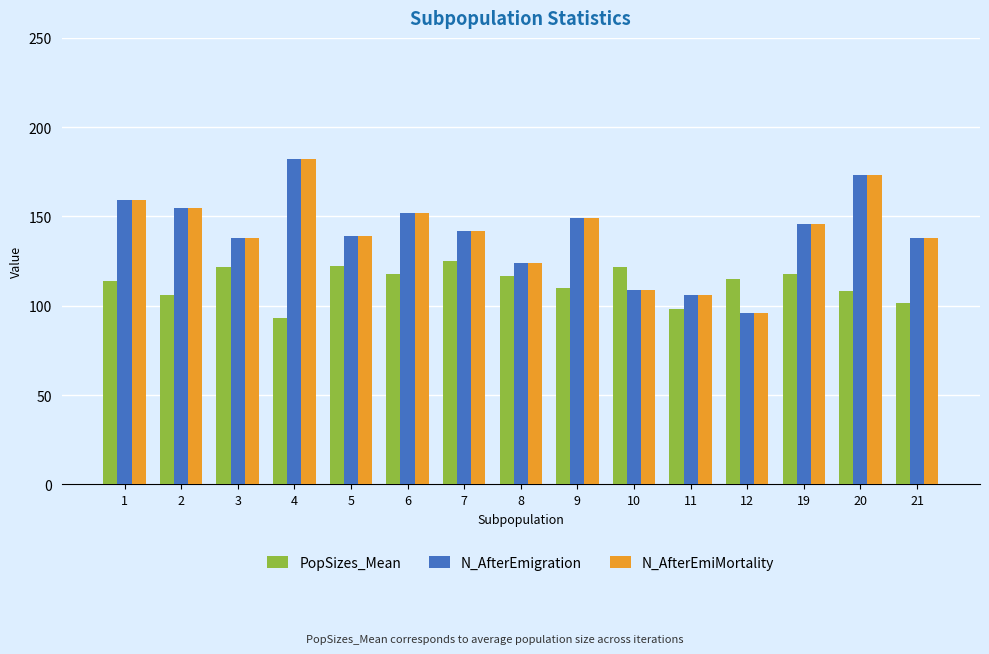

How many data points does each series have?

15